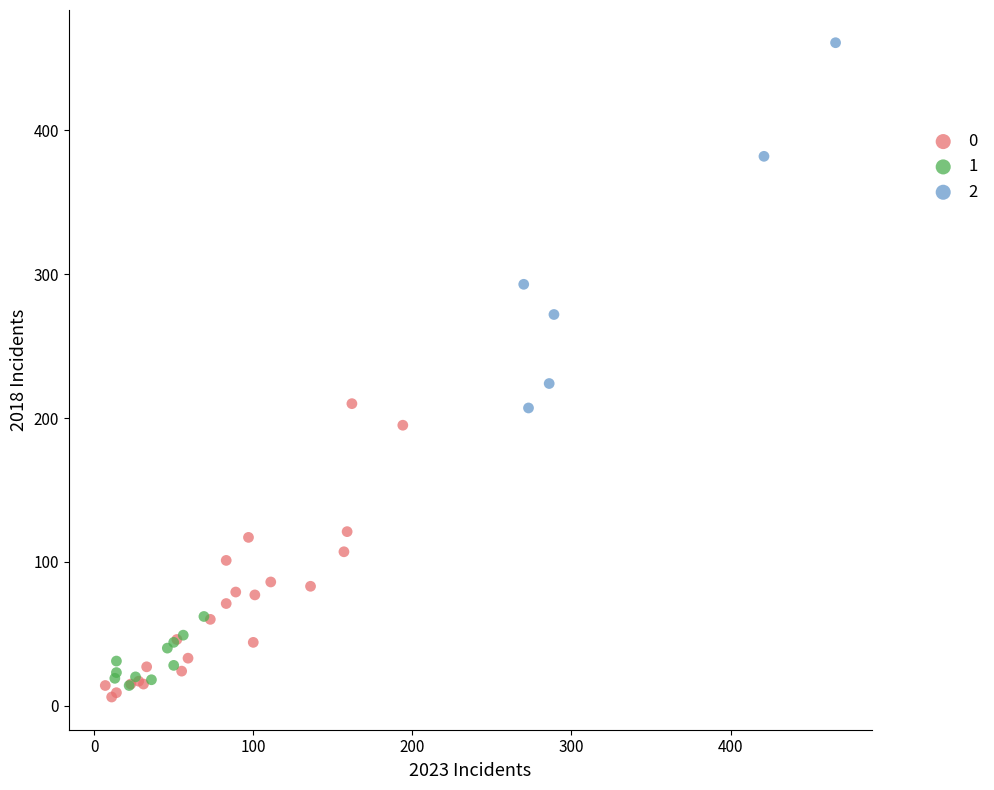

What are all the series names shown in the legend?

0, 1, 2